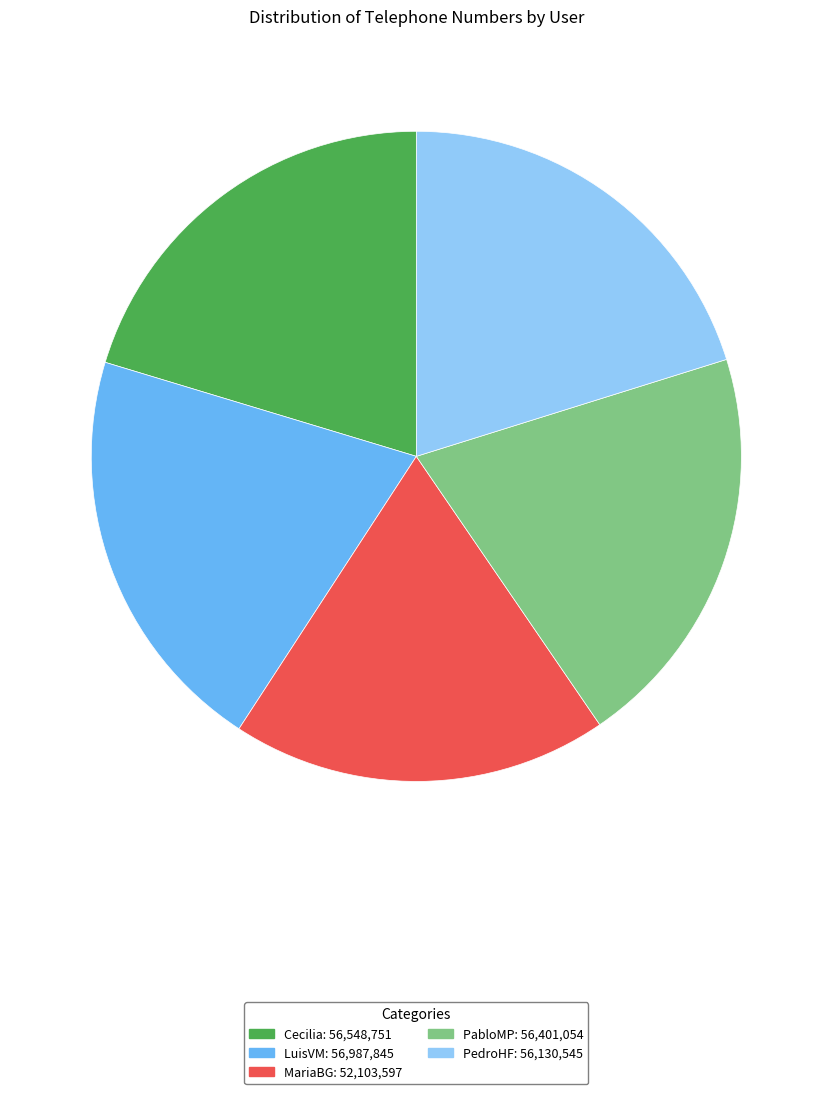

How many slices are in this pie chart?

5